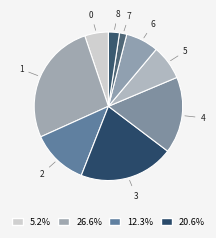

Does any single category account for the majority?

No